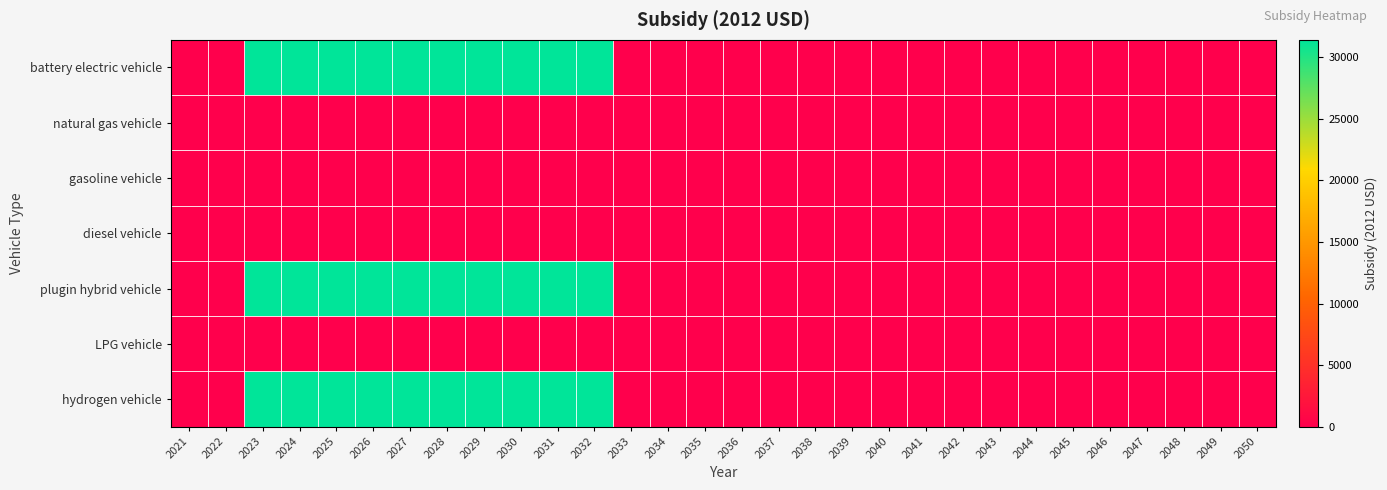

At how many categories does at least one series exceed 28768?

10